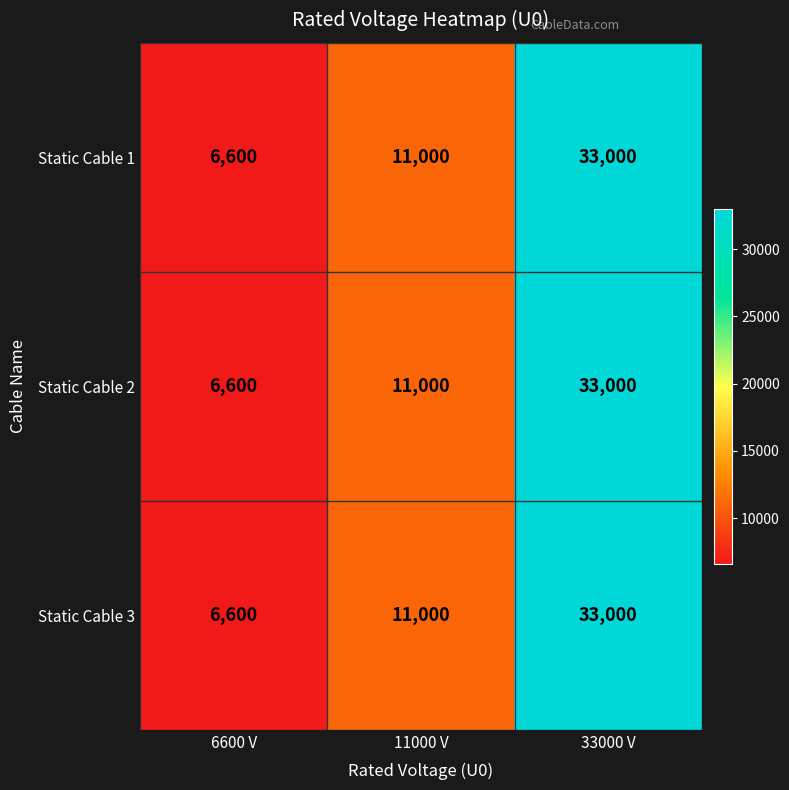

How many categories are shown in the chart?

3